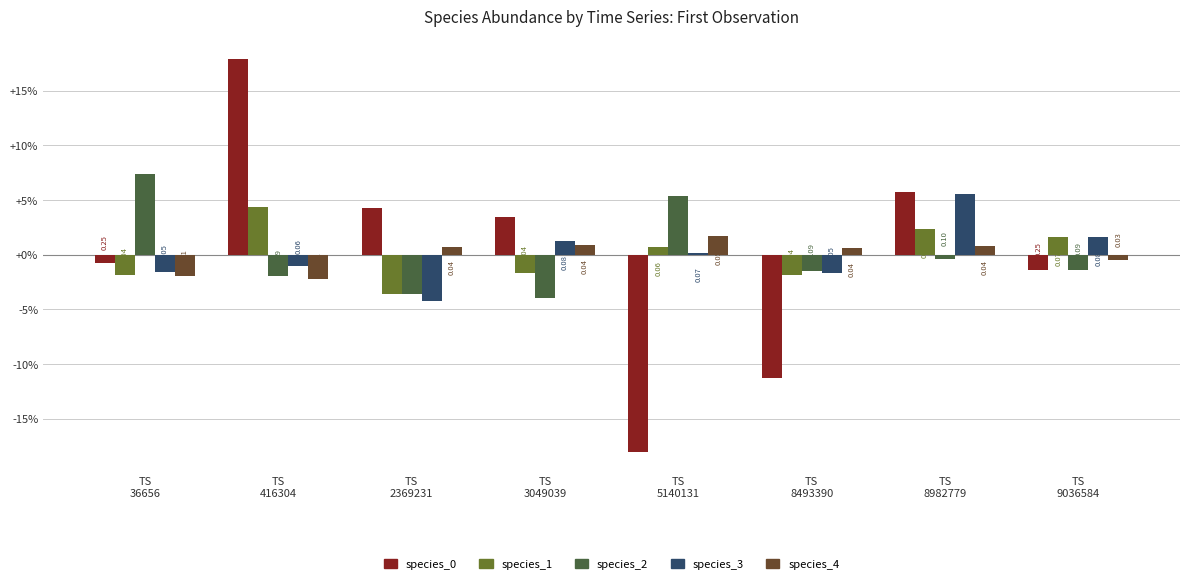

Reading right to left, what are all the values shown in this chart?

species_0: -1.4	5.7	-11.2	-18.0	3.5	4.3	17.9	-0.7
species_1: 1.6	2.3	-1.9	0.7	-1.7	-3.6	4.3	-1.8
species_2: -1.4	-0.4	-1.4	5.4	-4.0	-3.6	-1.9	7.4
species_3: 1.6	5.6	-1.7	0.1	1.2	-4.2	-1.0	-1.6
species_4: -0.4	0.8	0.6	1.7	0.8	0.7	-2.2	-2.0